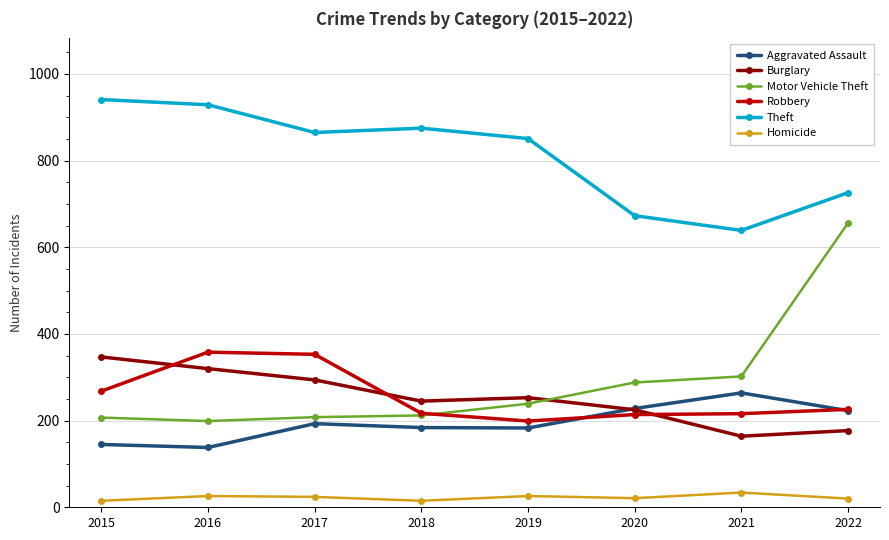

At how many categories does at least one series exceed 60?

8